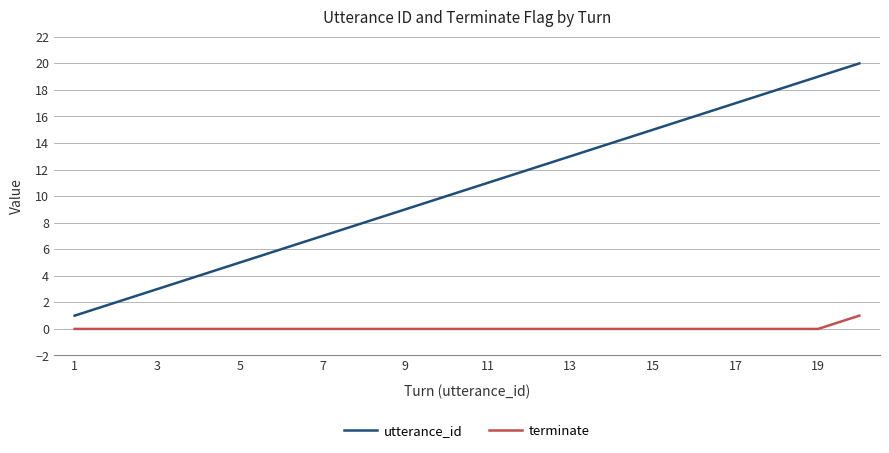

What are all the series names shown in the legend?

utterance_id, terminate